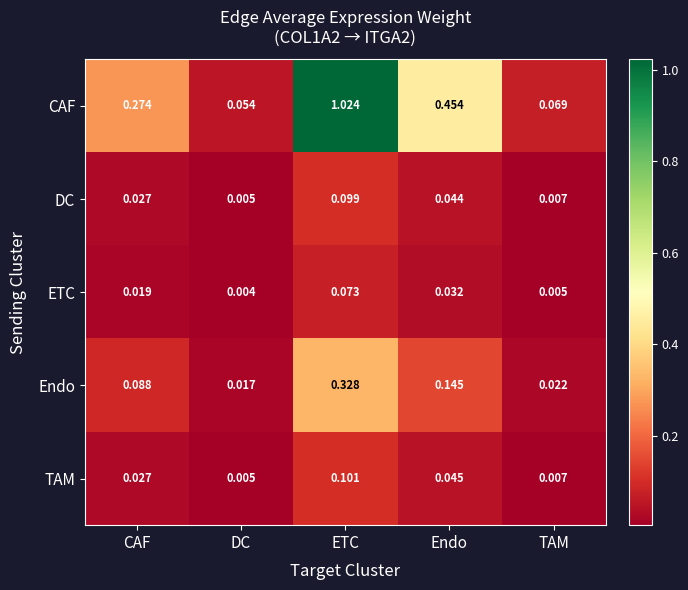

At which category does the chart reach its peak across all series?

ETC